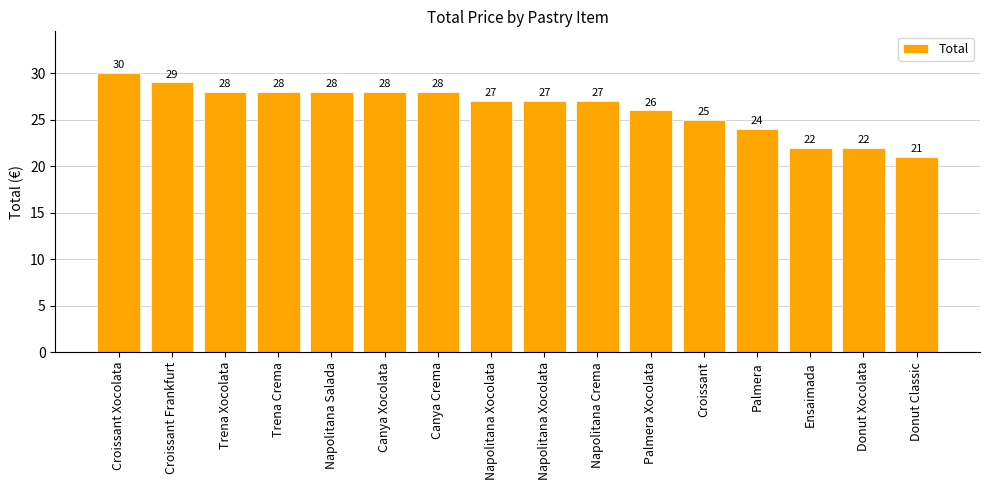

Which category has the lowest value across all series?

Donut Classic